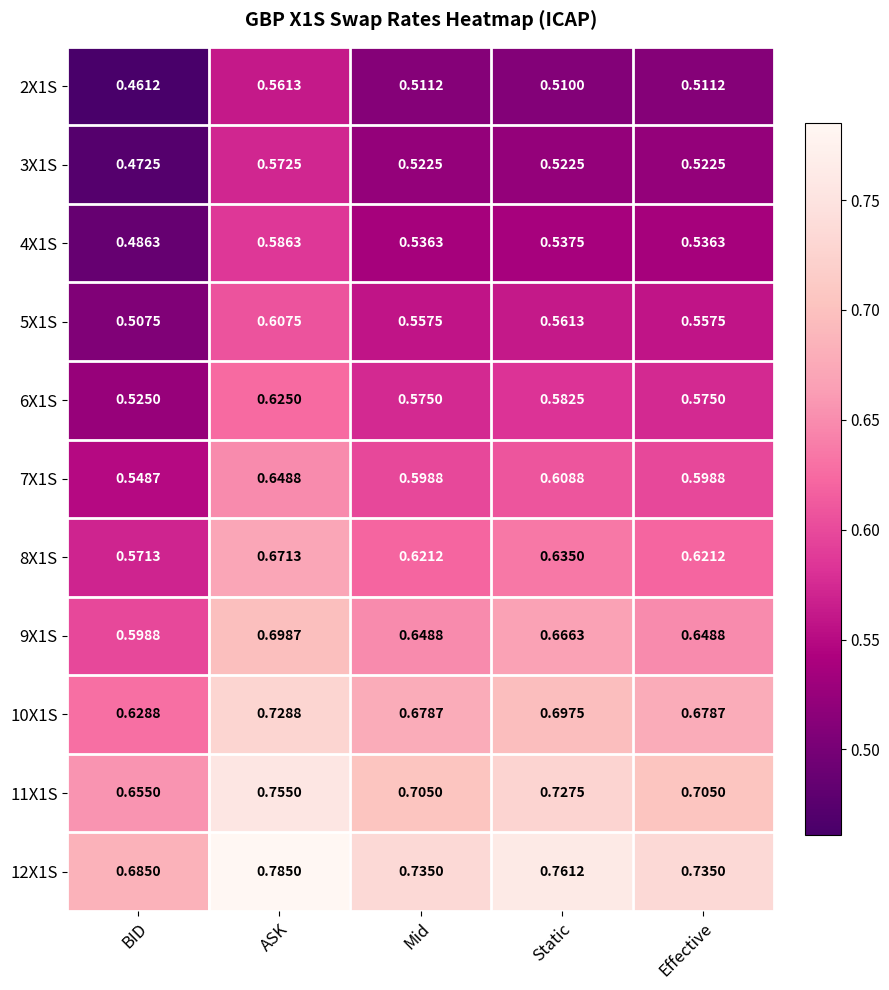

Which category has the highest value across all series?

ASK